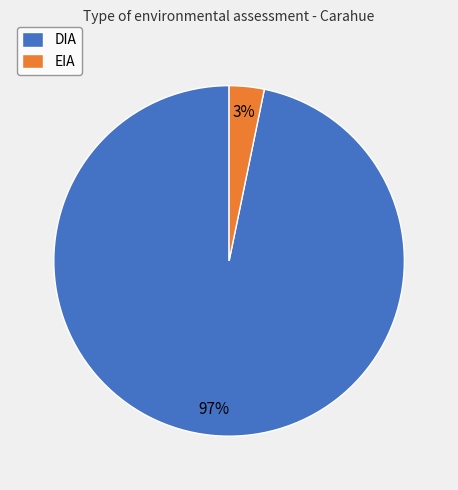

Is the sum of DIA and EIA greater than half?

Yes